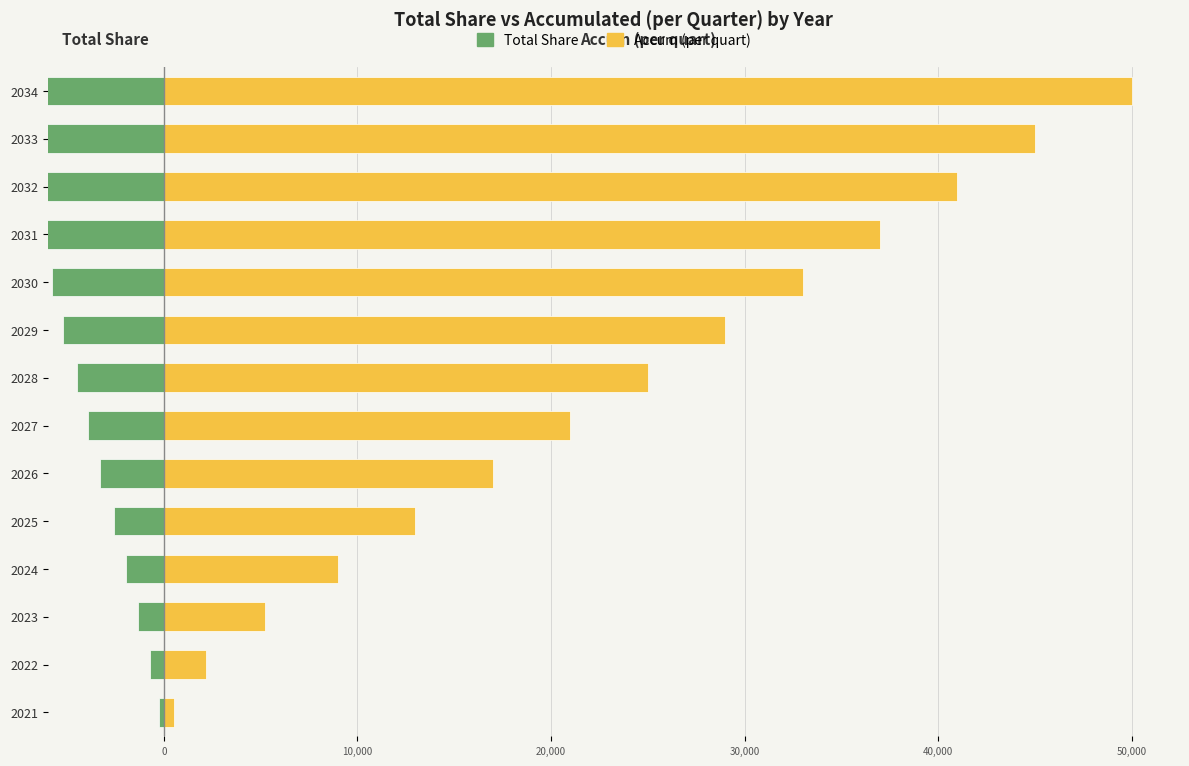

What is the average value of the Accum (per quart) series?

23421